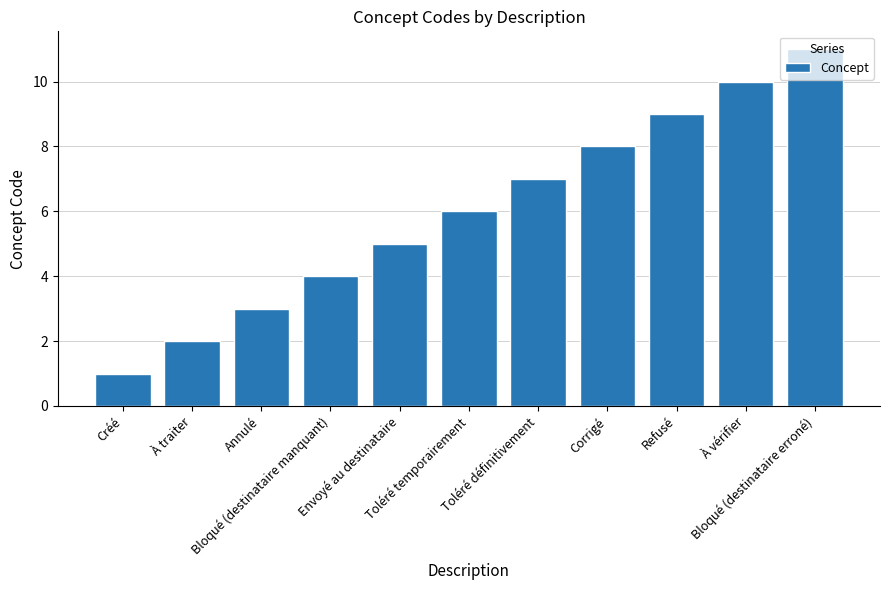

What value does the data have at À vérifier, to the nearest 10?

10